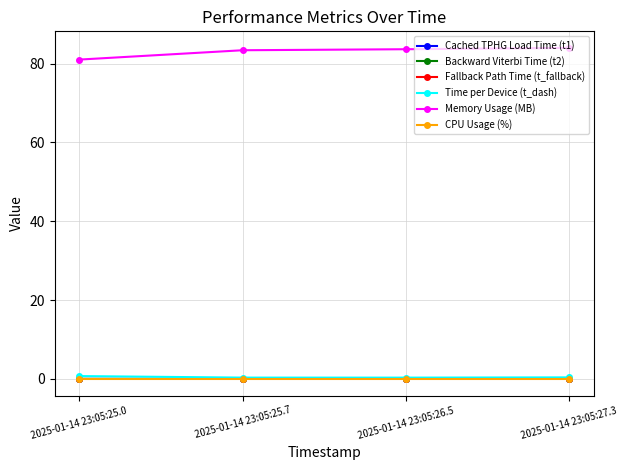

True or false: Memory Usage (MB) has more than 1 points higher than both neighbors.

False